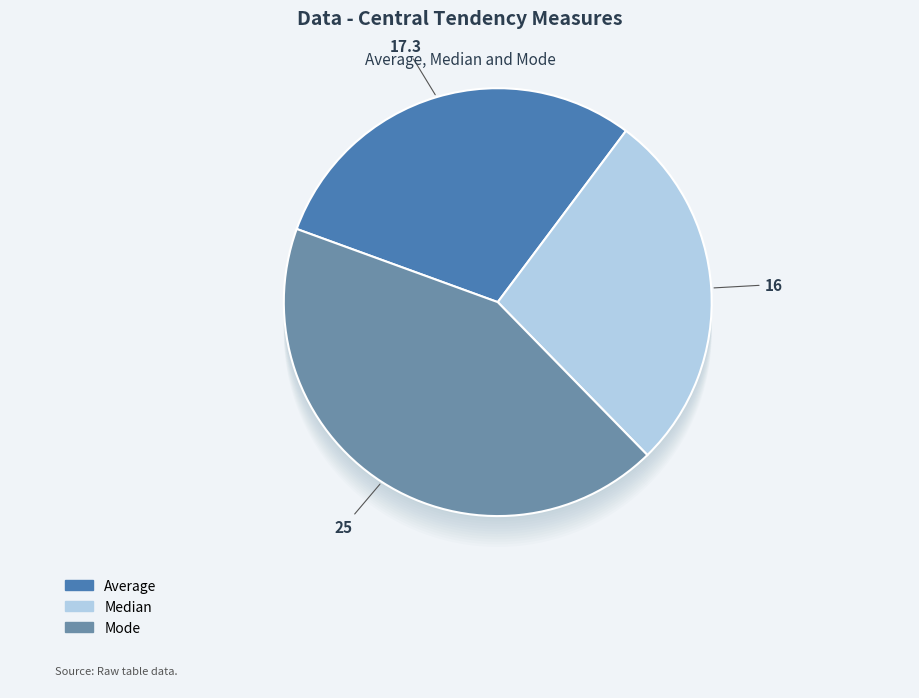

Is it true that Mode is 34% of the pie?

False